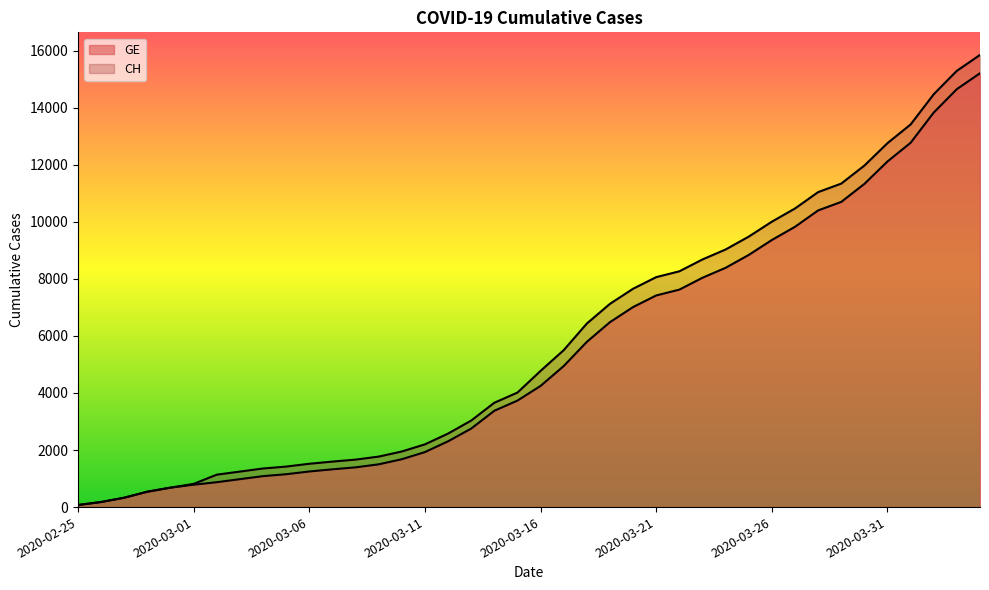

True or false: CH and GE intersect in this chart.

False